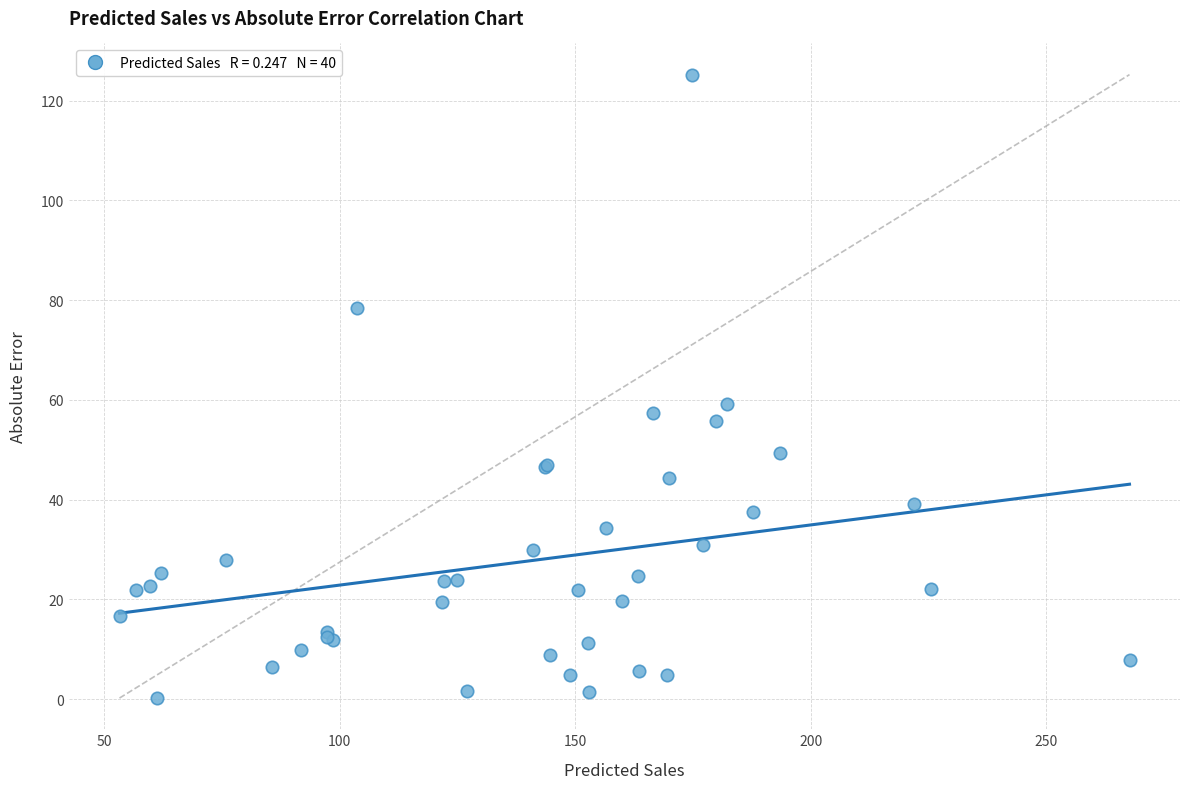

What Y value in the scatter plot is closest to 62?

59.2